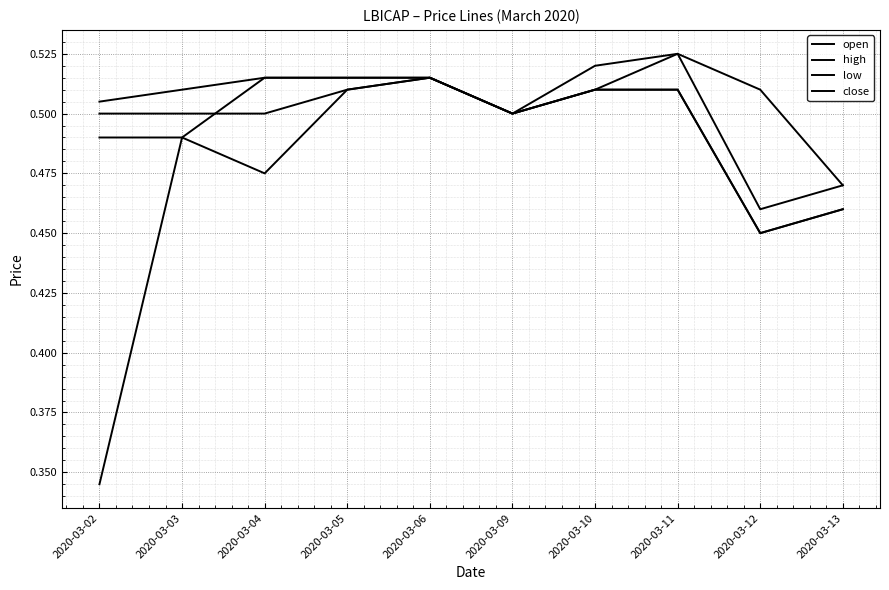

Reading left to right, list all the values displayed in this chart.

open: 0.5	0.5	0.5	0.5	0.5	0.5	0.5	0.5	0.5	0.5
high: 0.5	0.5	0.5	0.5	0.5	0.5	0.5	0.5	0.5	0.5
low: 0.3	0.5	0.5	0.5	0.5	0.5	0.5	0.5	0.5	0.5
close: 0.5	0.5	0.5	0.5	0.5	0.5	0.5	0.5	0.5	0.5